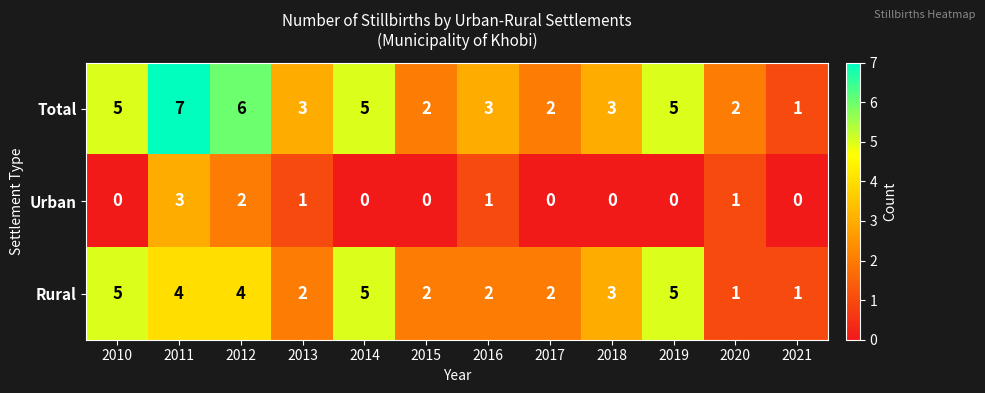

Rank the series by their maximum value, from lowest to highest.

Urban, Rural, Total